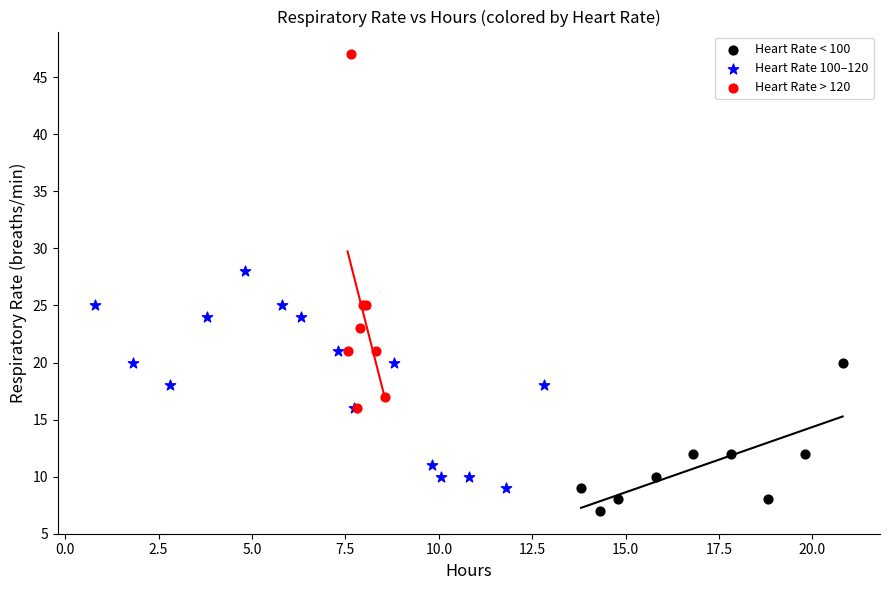

Which series contains the lowest Y value?

Heart Rate < 100